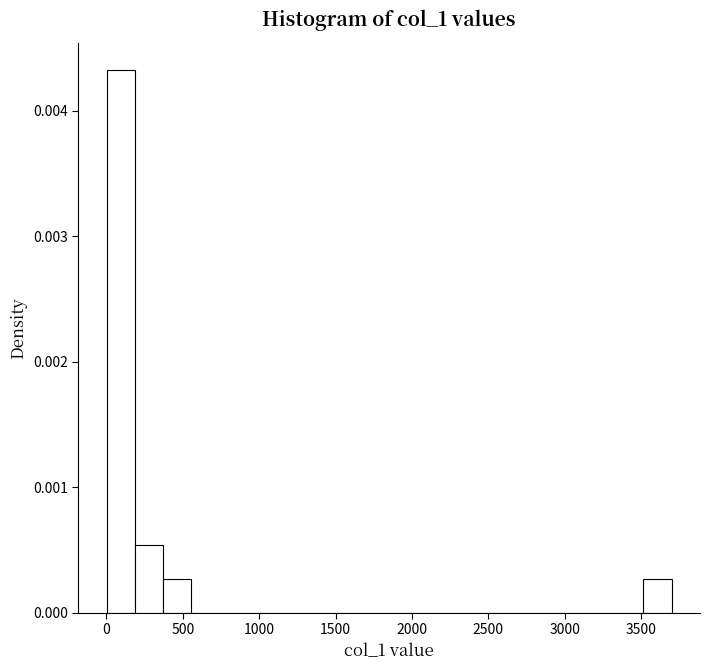

Around what value on the x-axis is the tallest bar? Give the approximate position of its centre, as read against the axis.

100